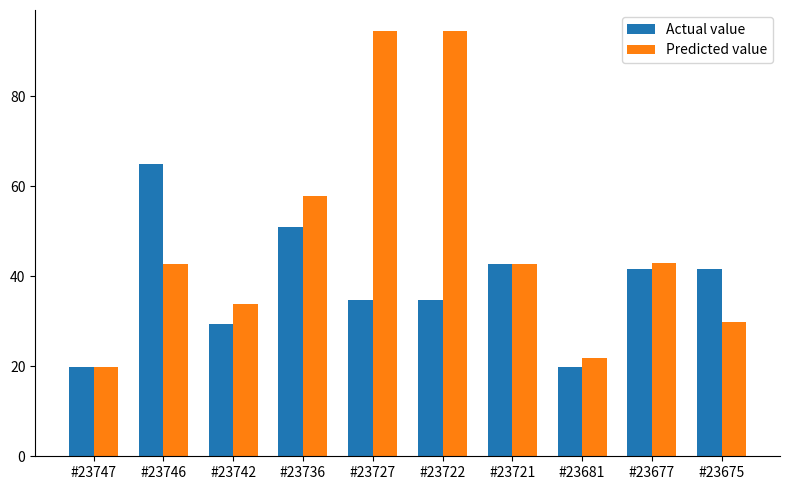

What is the total value across all series at #23747?

39.7